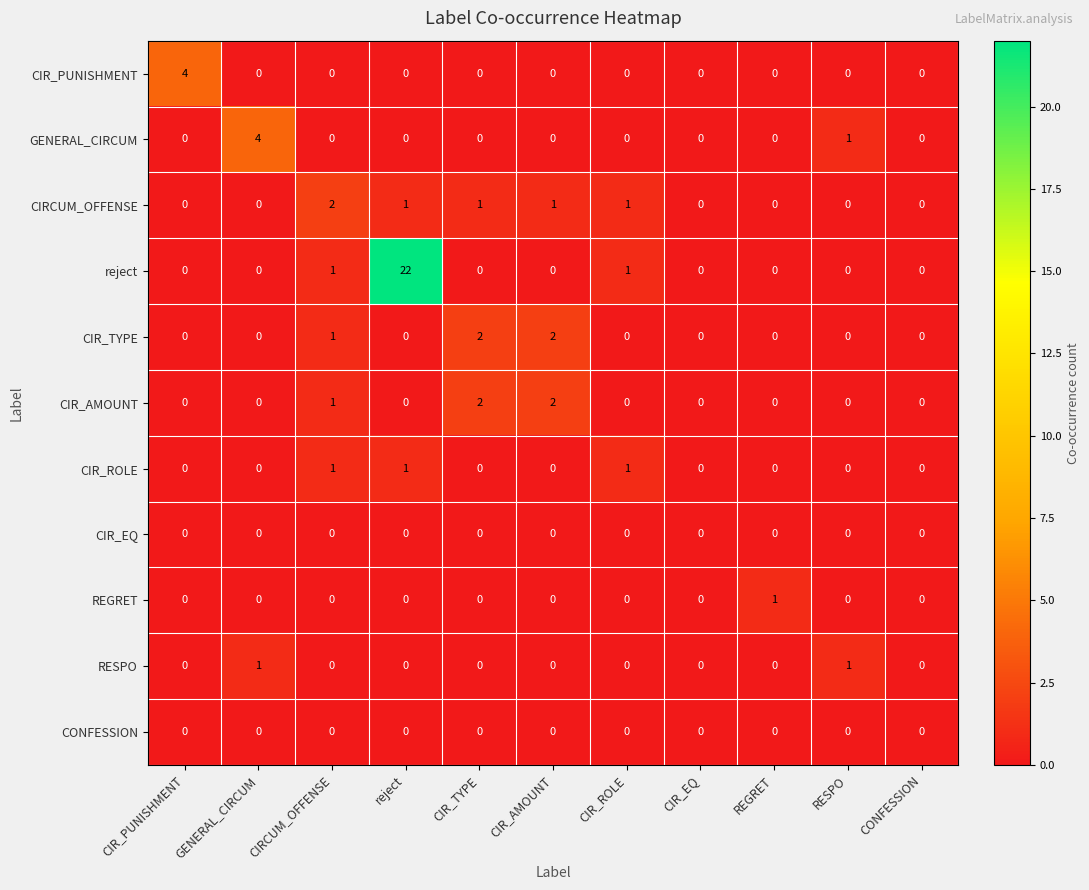

What is the difference between the highest and lowest values at reject?

22